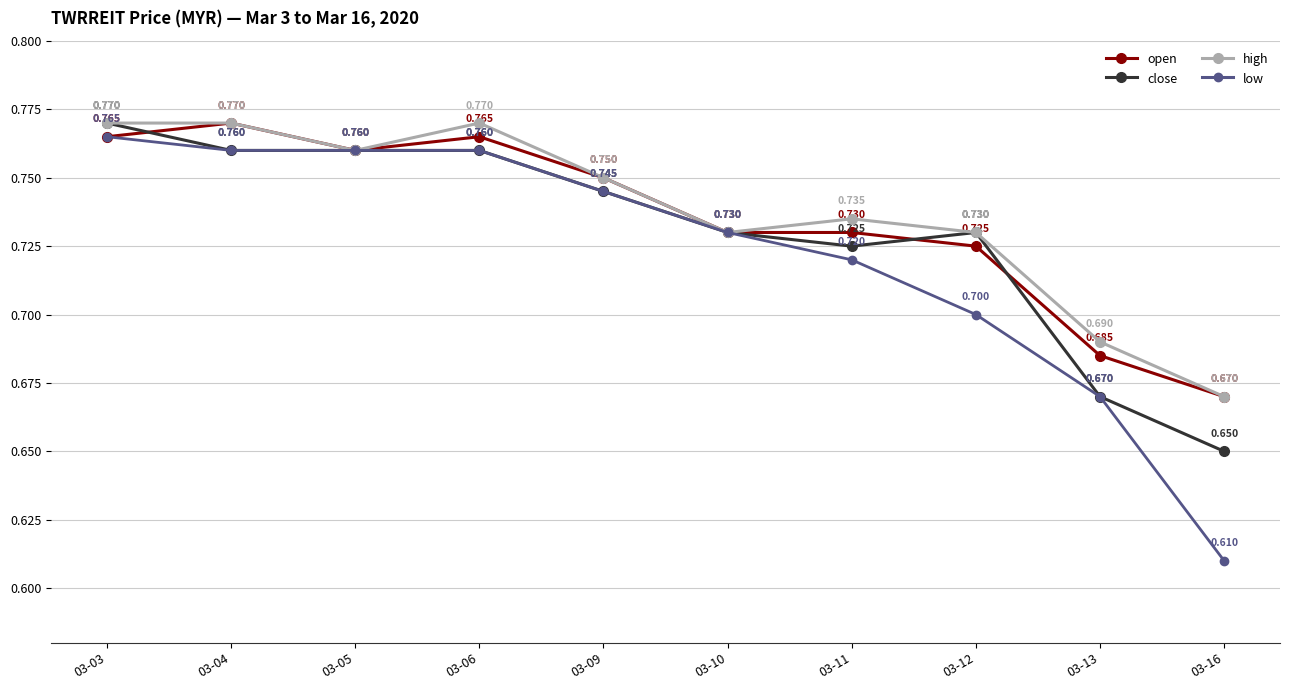

Rank the series by their average value, from highest to lowest.

high, open, close, low